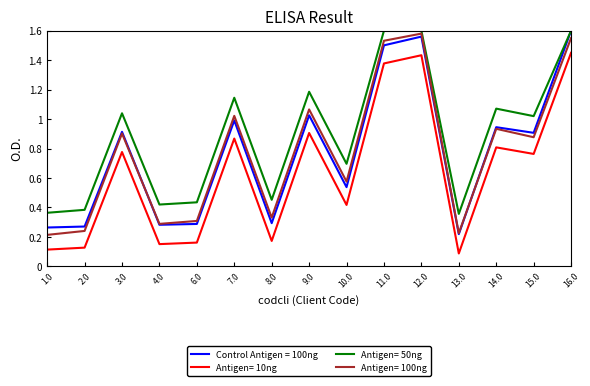

True or false: Antigen= 100ng has a value of 1.6 at 14.0.

False